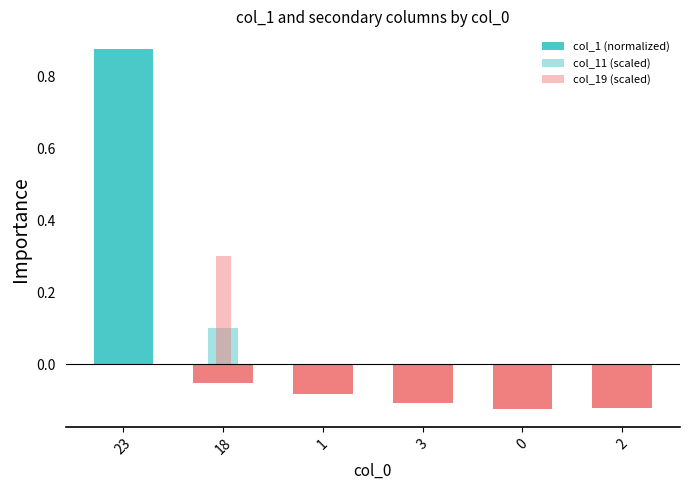

What is the sum of all col_11 (scaled) values?

0.1